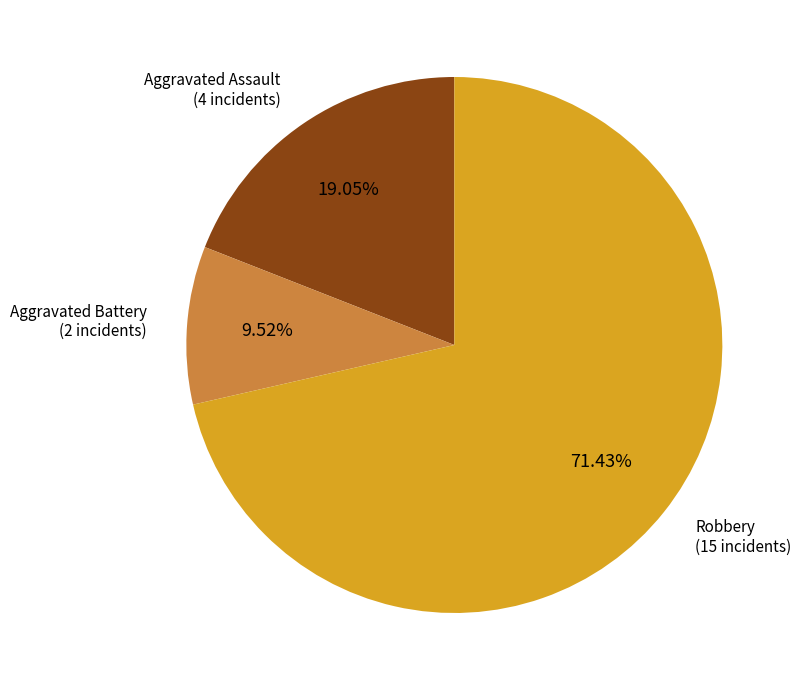

Is there any slice that represents more than half of the pie?

Yes